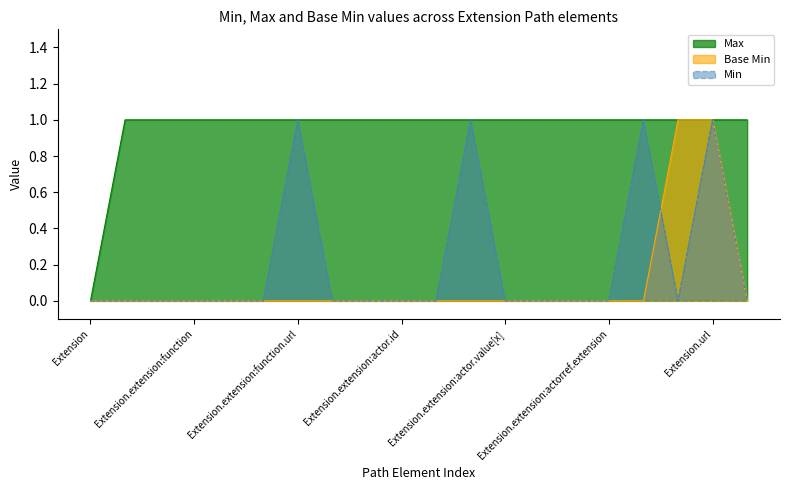

At which label is Max closest to 0?

Extension